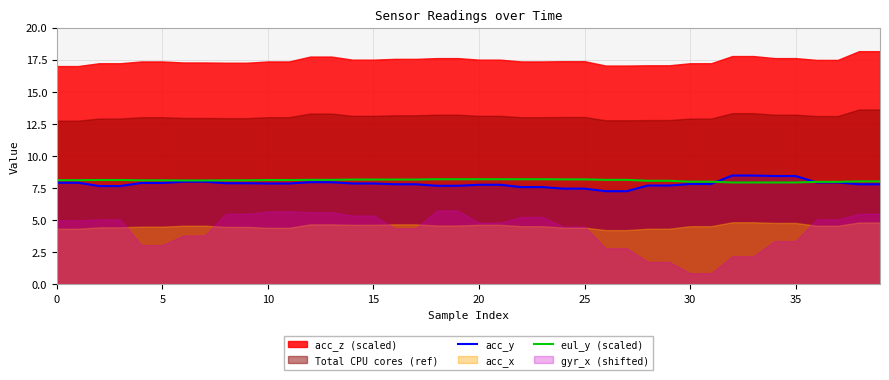

The acc_y series shows 4.6 at 0. True or false?

False